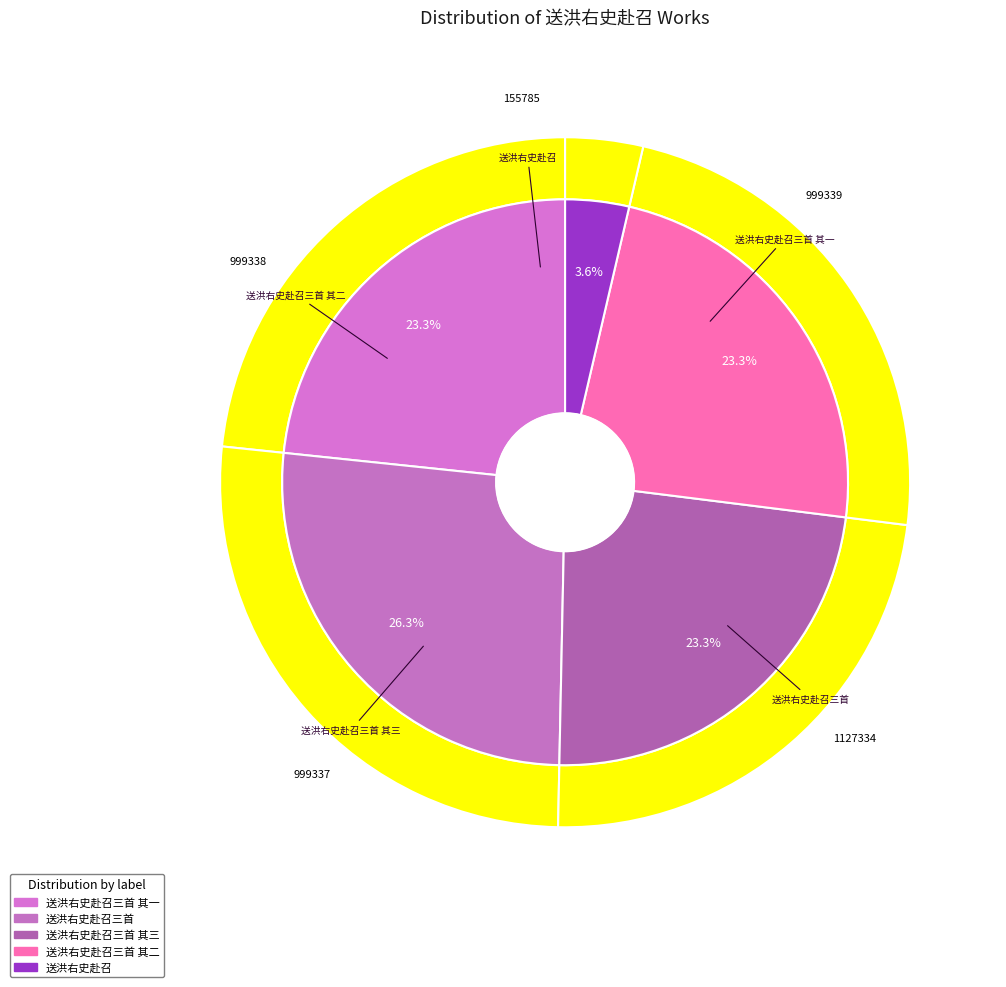

What is the ratio of the value at 送洪右史赴召三首 其三 to the value at 送洪右史赴召三首 其一?

1.0